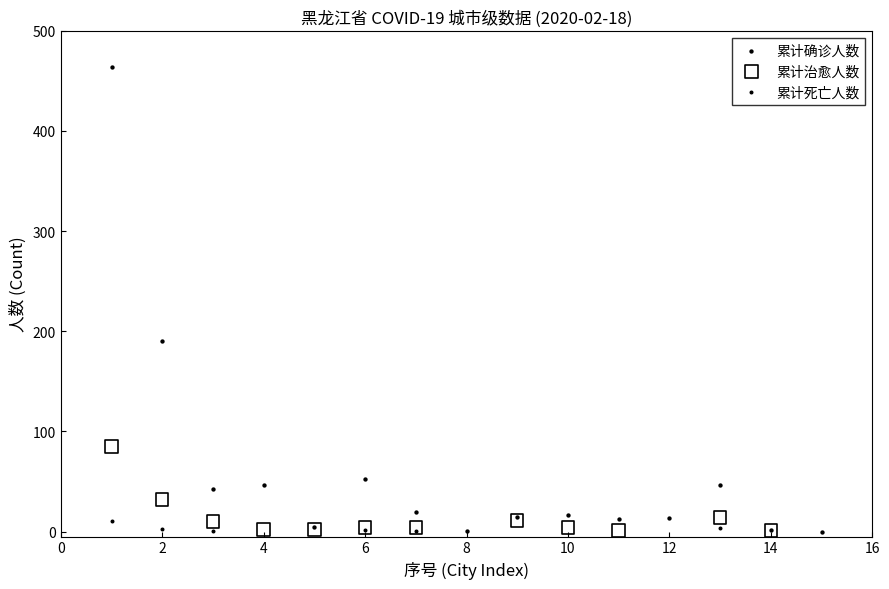

Which series contains the highest Y value?

累计确诊人数